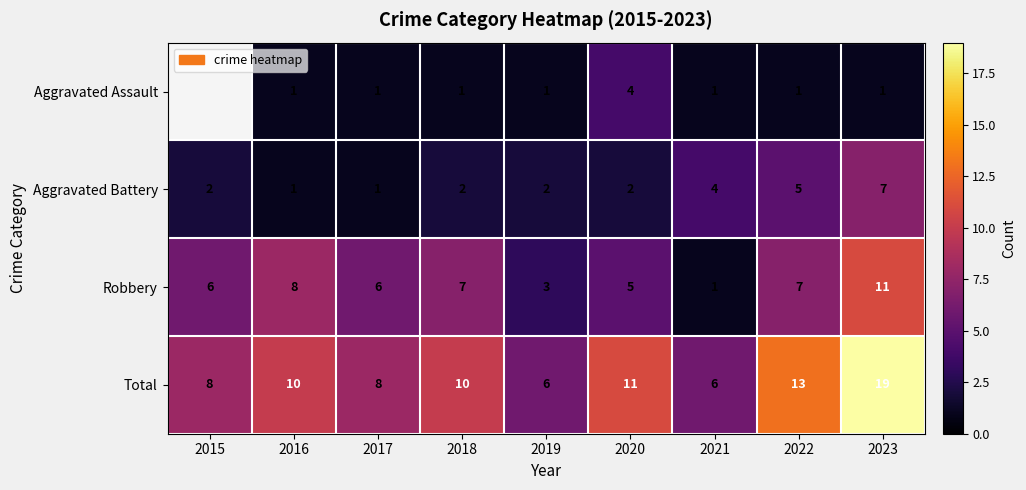

Between 2021 and 2022, which series saw the biggest shift?

Total